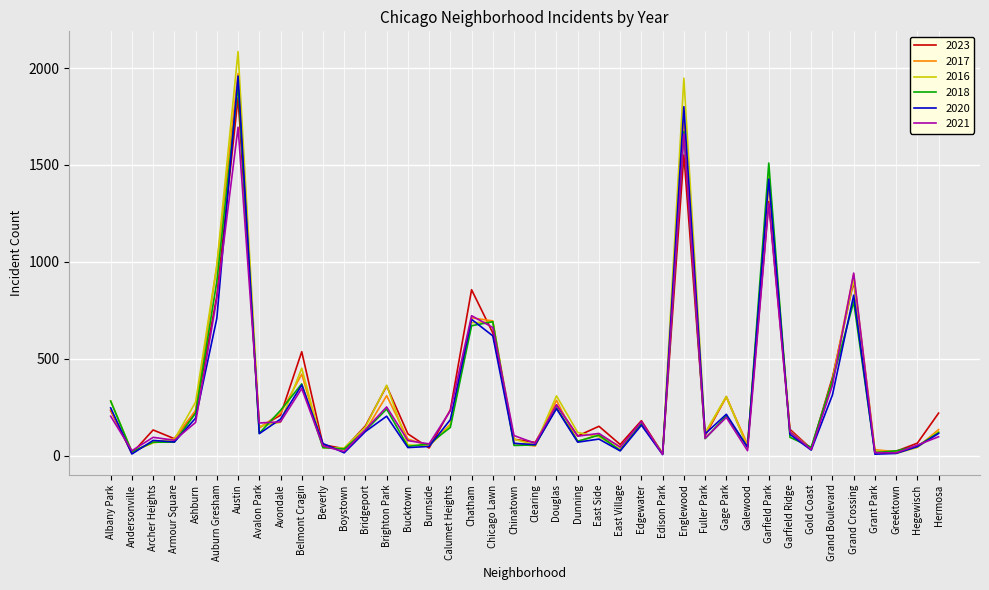

Where is 2016 nearest to the value 1048?

Auburn Gresham